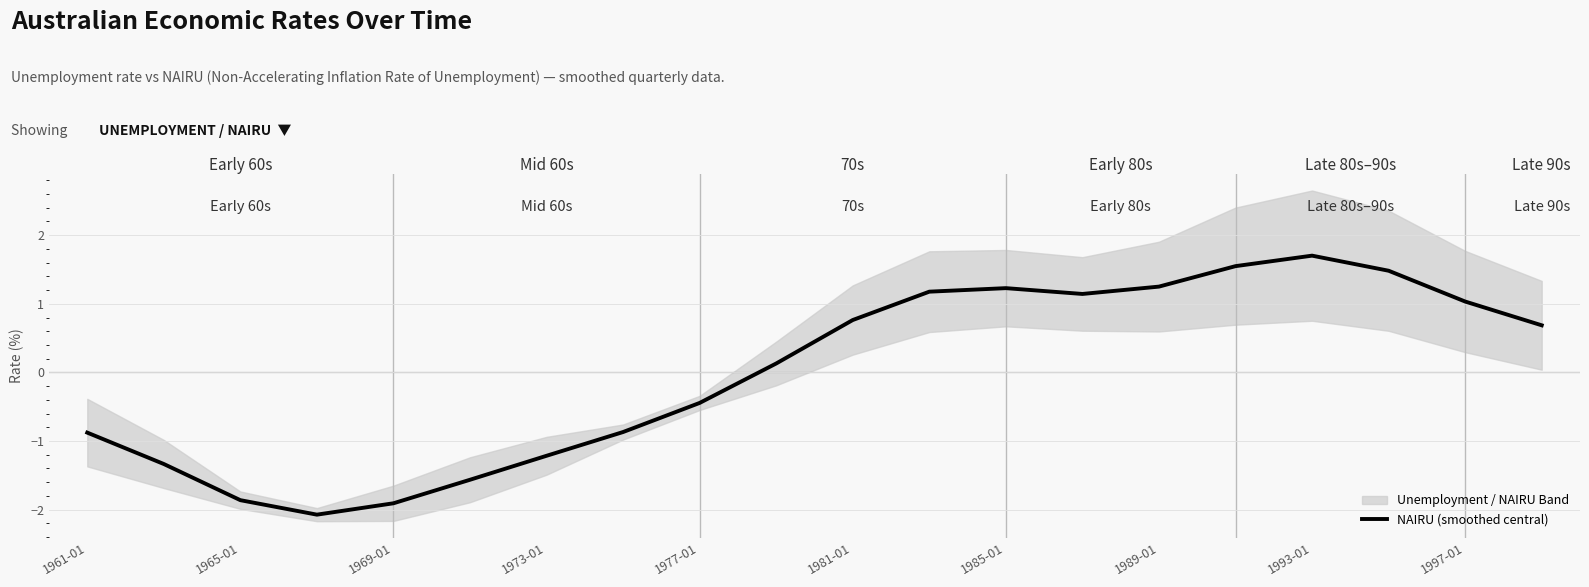

The NAIRU (smoothed central) series shows 1.7 at 1993-01. True or false?

True